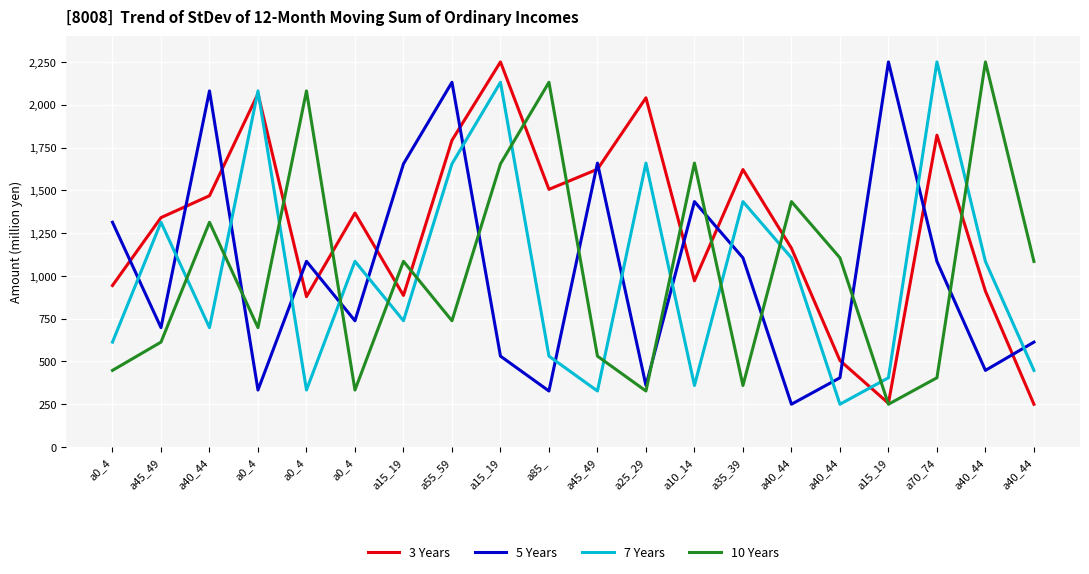

What is the label of the 17th point from the left?

a15_19